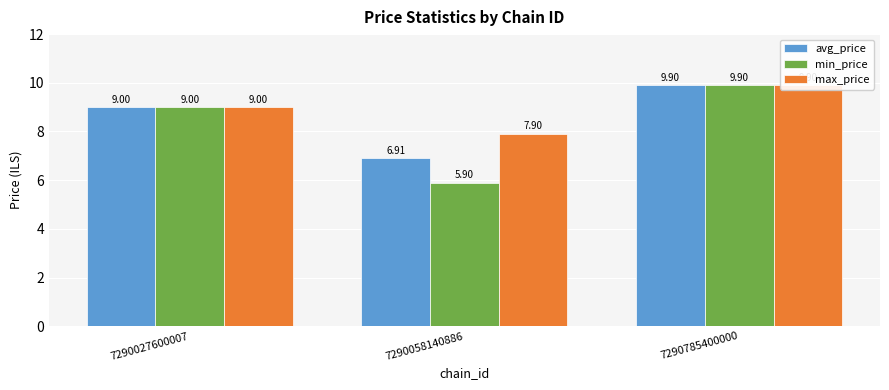

Rank the series by their average value, from lowest to highest.

min_price, avg_price, max_price